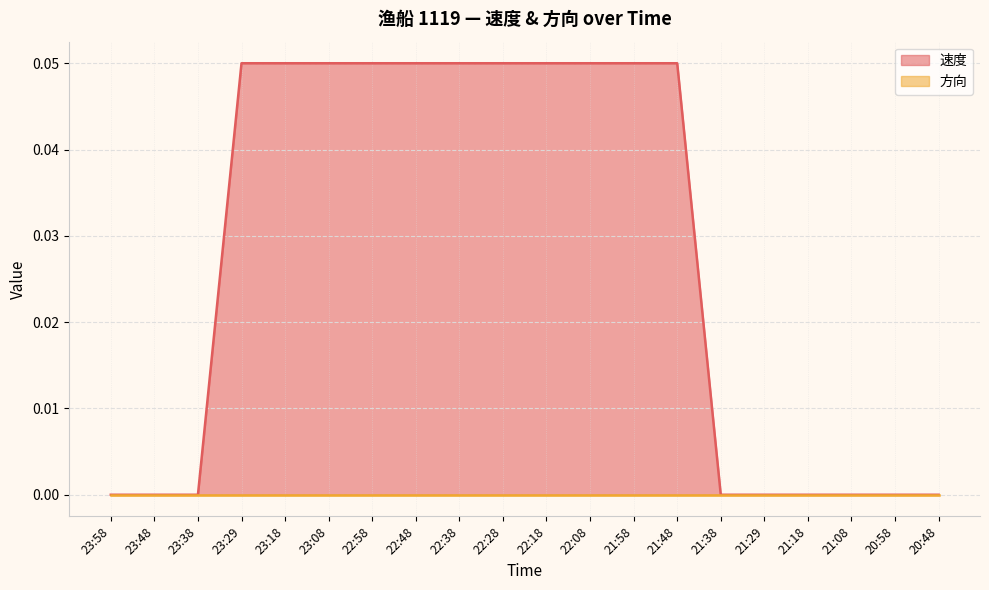

Reading right to left, list all the values displayed in this chart.

20:48=0.0	20:58=0.0	21:08=0.0	21:18=0.0	21:29=0.0	21:38=0.0	21:48=0.1	21:58=0.1	22:08=0.1	22:18=0.1	22:28=0.1	22:38=0.1	22:48=0.1	22:58=0.1	23:08=0.1	23:18=0.1	23:29=0.1	23:38=0.0	23:48=0.0	23:58=0.0